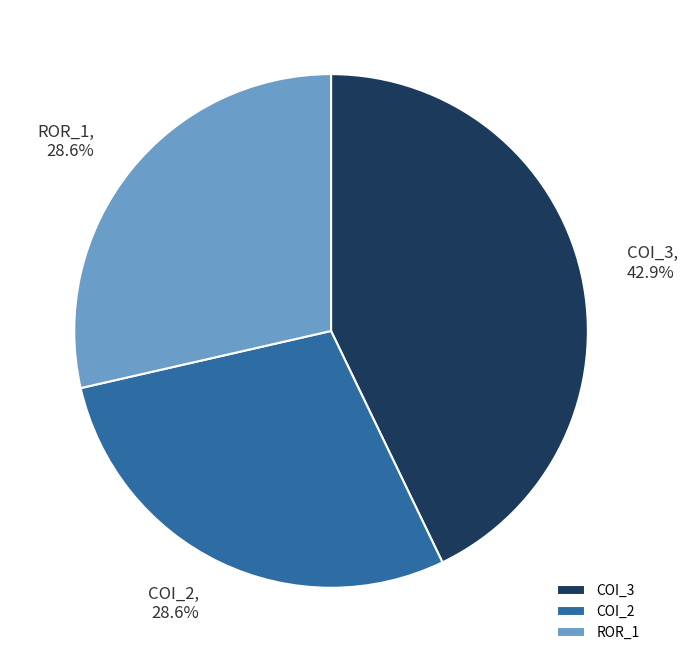

Combined, do COI_2 and COI_3 account for over 50%?

Yes